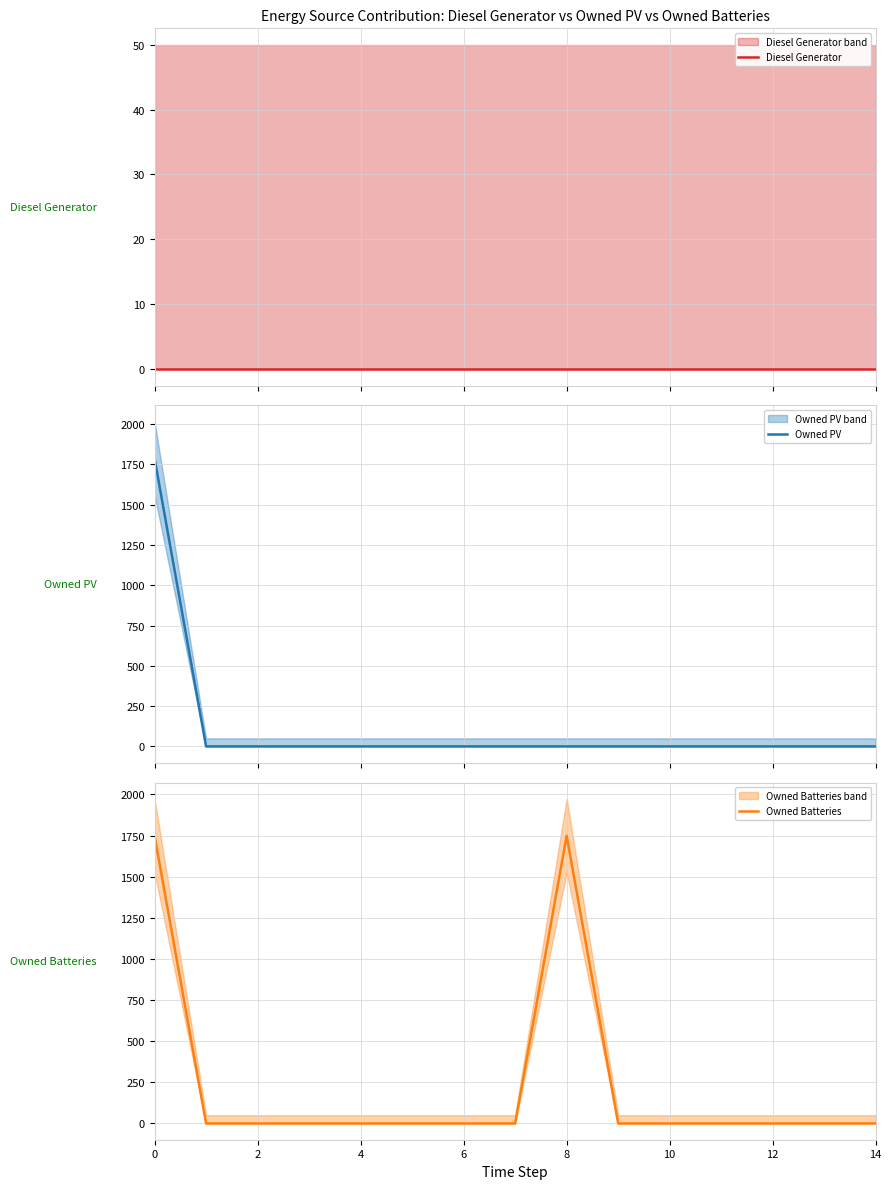

How many lines are shown in the chart?

3